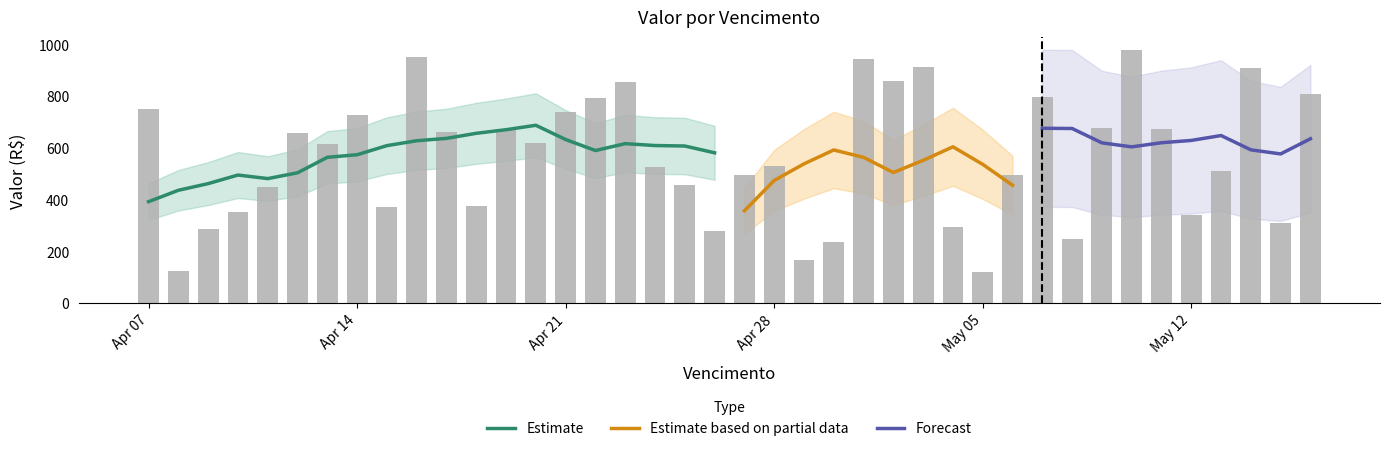

The value at 2025-04-12 is 655.3. True or false?

True